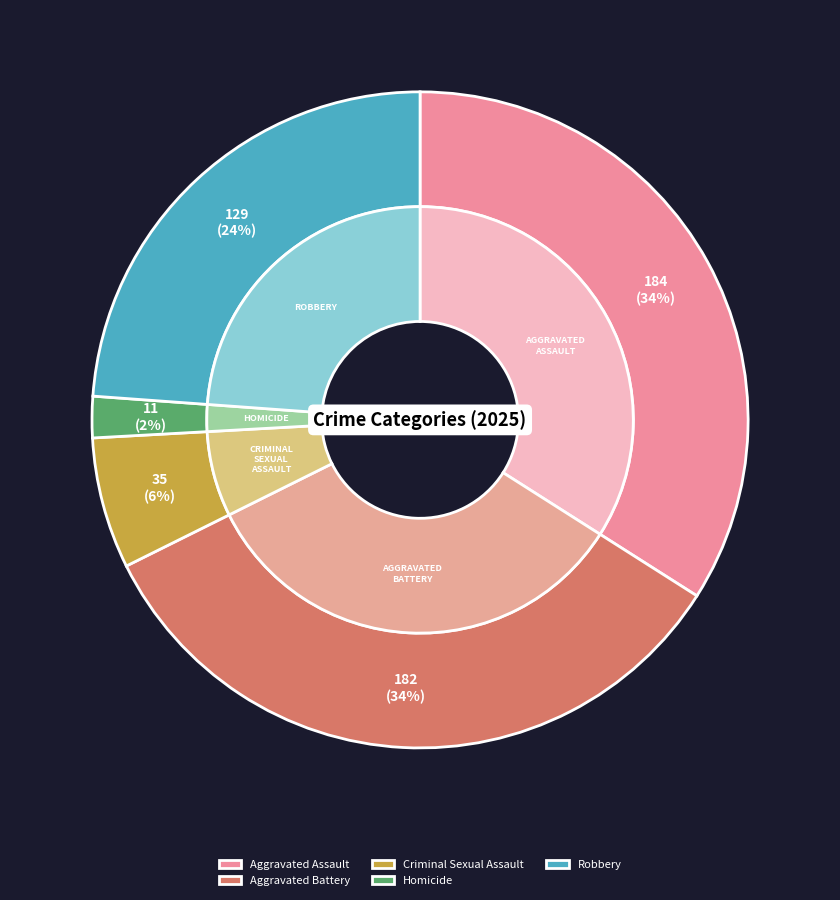

True or false: Criminal Sexual Assault accounts for 6% of the total.

True